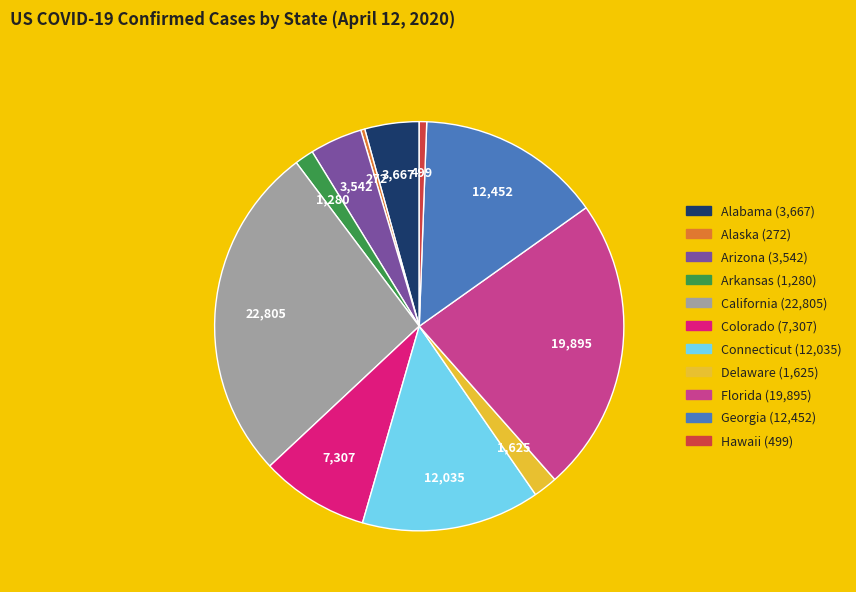

Does any single category account for the majority?

No